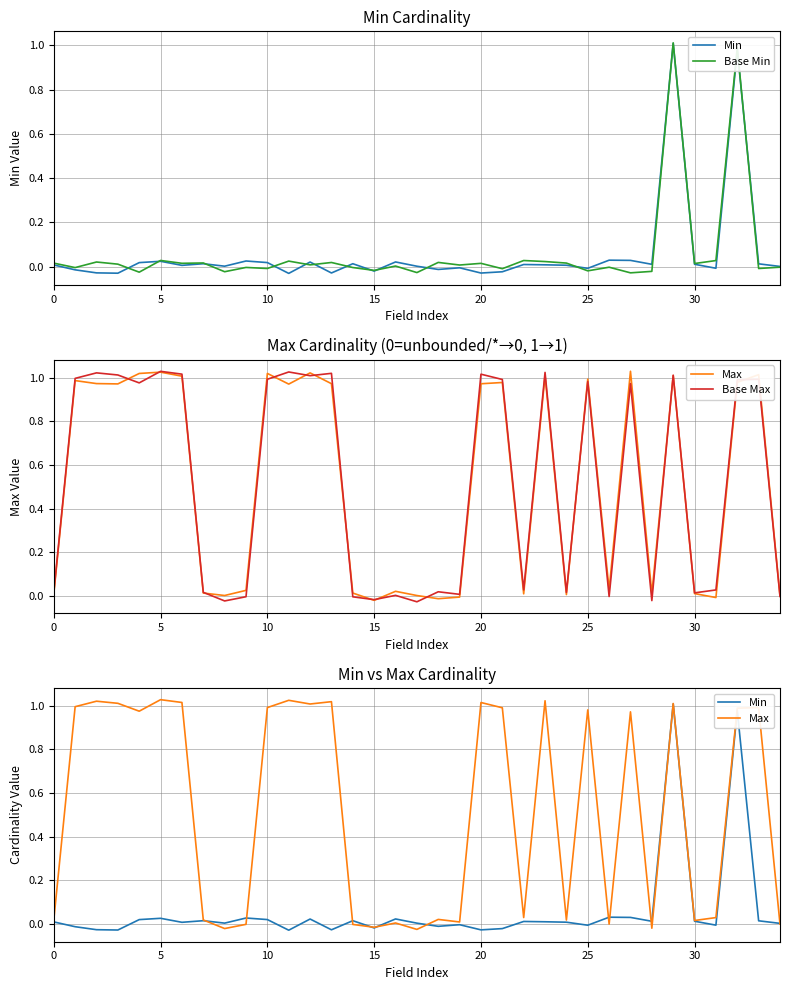

What is the difference between the maximum and minimum values in the Base Max series?

1.1